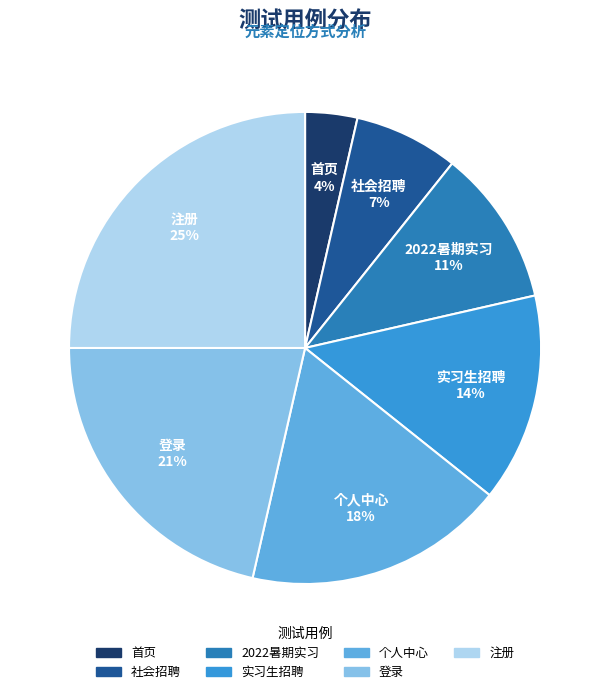

True or false: 登录 accounts for 21% of the total.

True